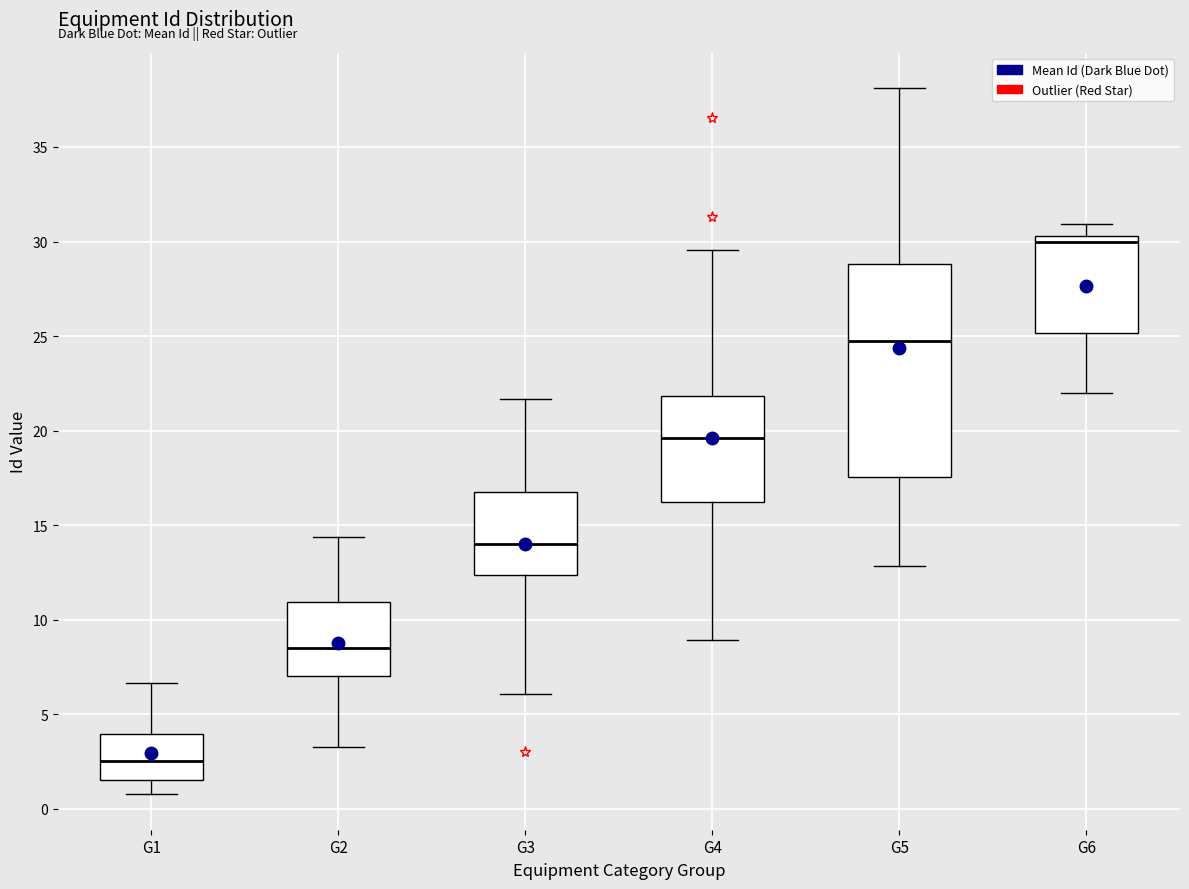

Reading left to right, read every box against the y-axis: the position of its median line, the range the box covers, and the ends of its whiskers. The values are not printed on the chart, so give them approximately, as read against the axis.

G1: median 2.5, box 1.5 to 4.0, whiskers 1.0 to 6.5
G2: median 8.5, box 7.0 to 11.0, whiskers 3.5 to 14.5
G3: median 14.0, box 12.5 to 16.5, whiskers 6.0 to 21.5
G4: median 19.5, box 16.0 to 22.0, whiskers 9.0 to 29.5
G5: median 24.5, box 17.5 to 29.0, whiskers 13.0 to 38.0
G6: median 30.0, box 25.0 to 30.5, whiskers 22.0 to 31.0